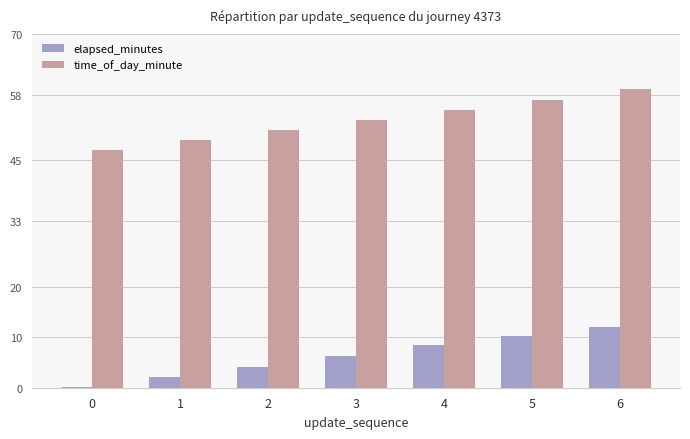

What is the spread (max minus min) of values at 3?

46.8